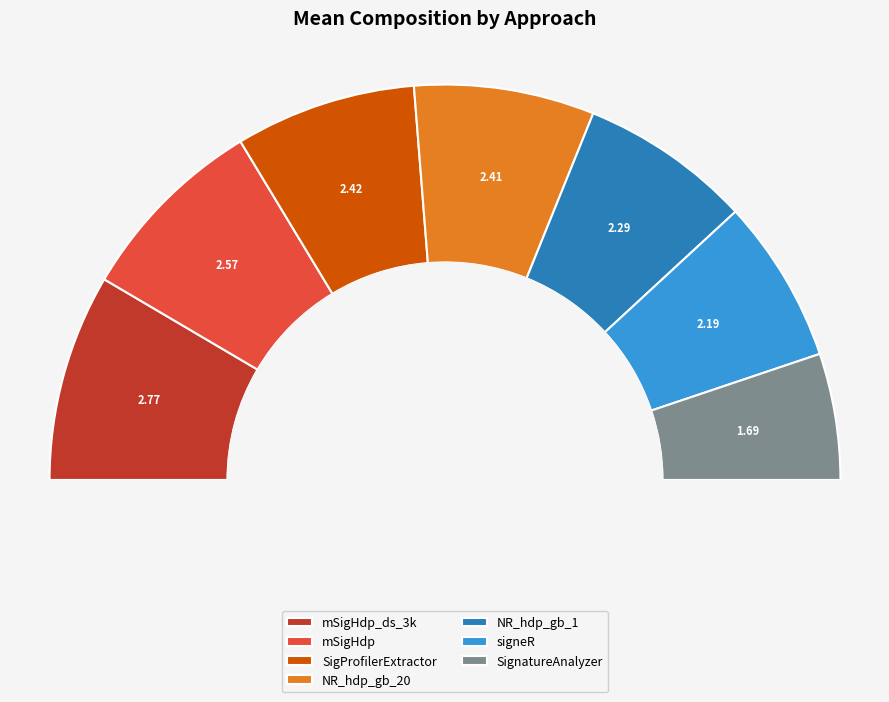

Approximately how many times larger is the value at NR_hdp_gb_1 compared to SignatureAnalyzer?

1.4